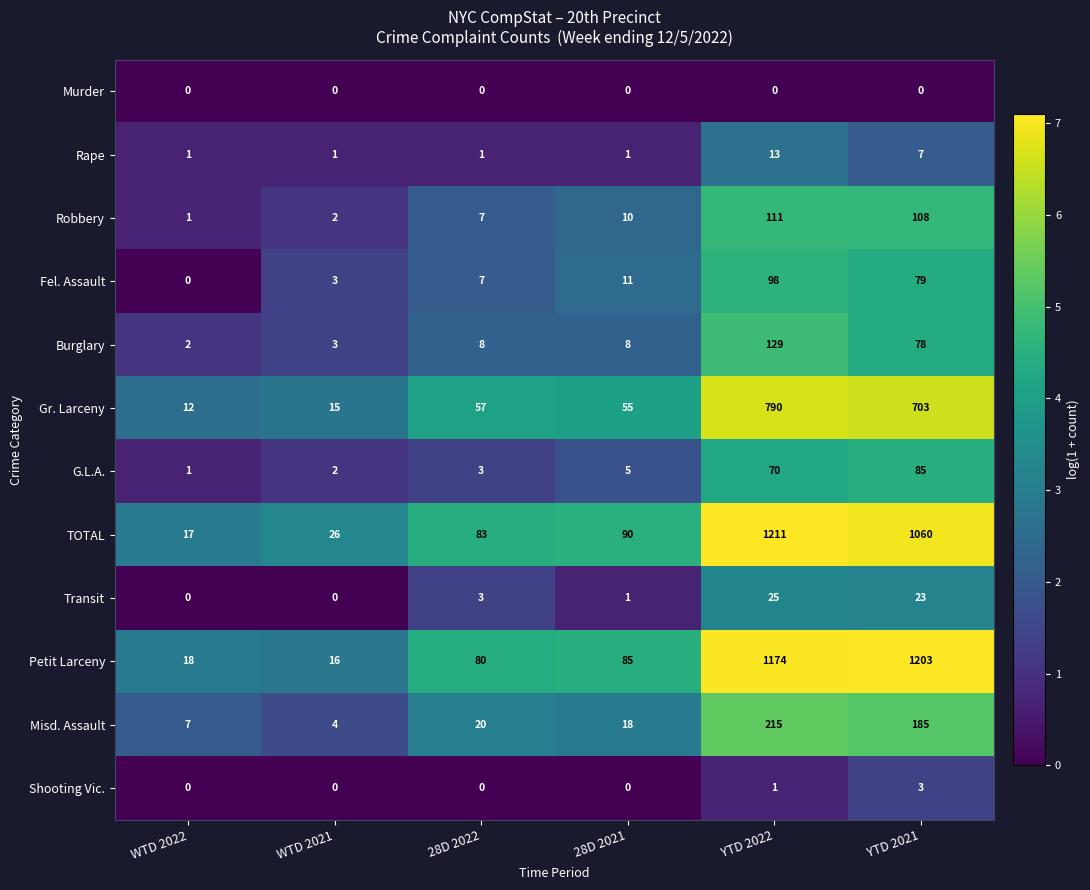

What is the average value of the Robbery series?

40